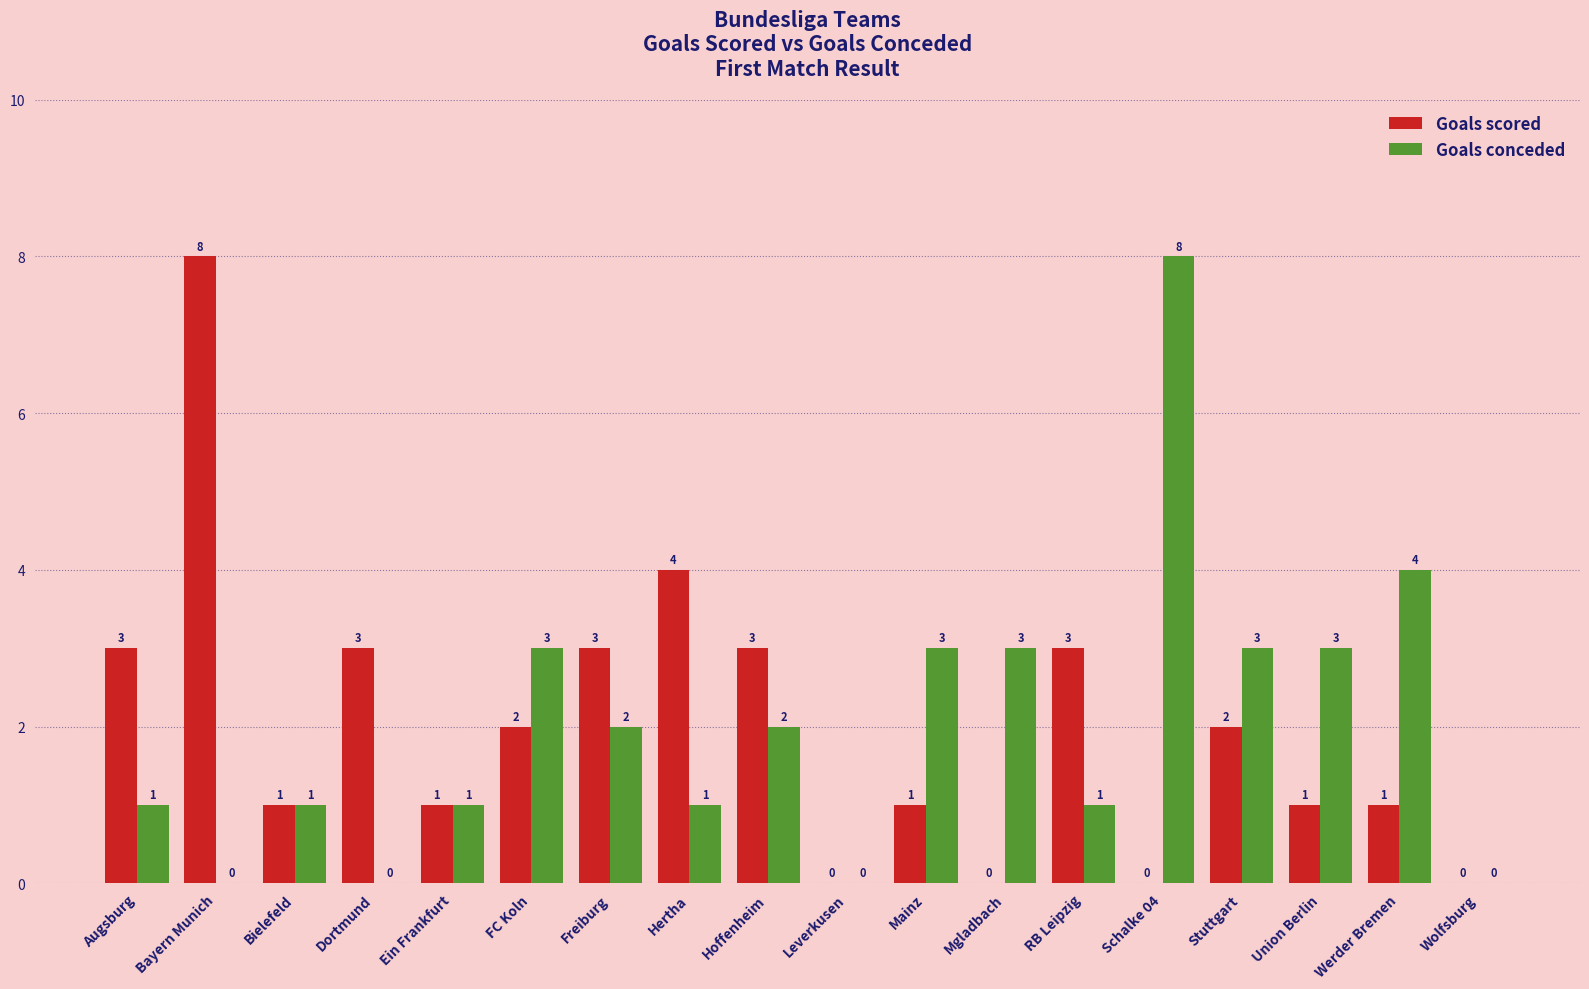

Is it true that Goals scored equals -3 at Leverkusen?

False